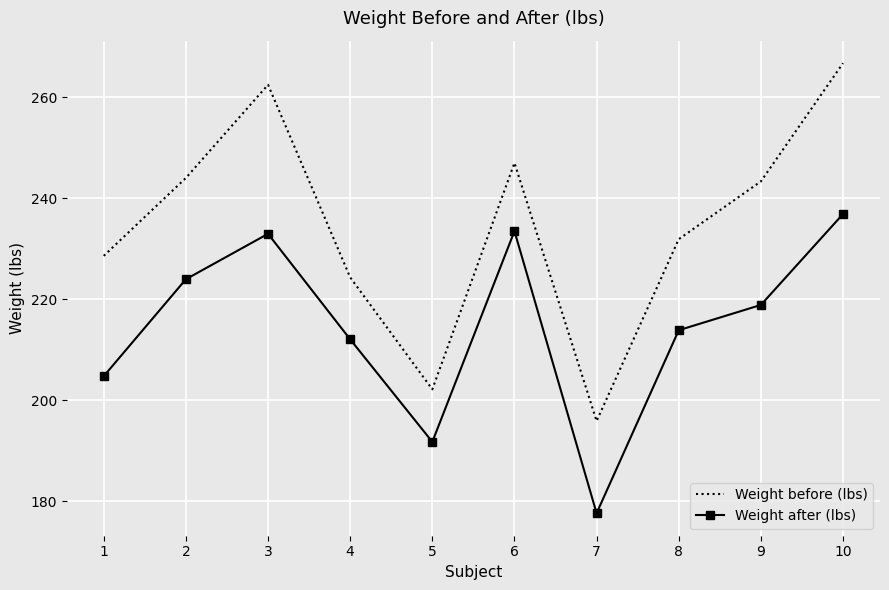

Rank the series by their average value, from highest to lowest.

Weight before (lbs), Weight after (lbs)